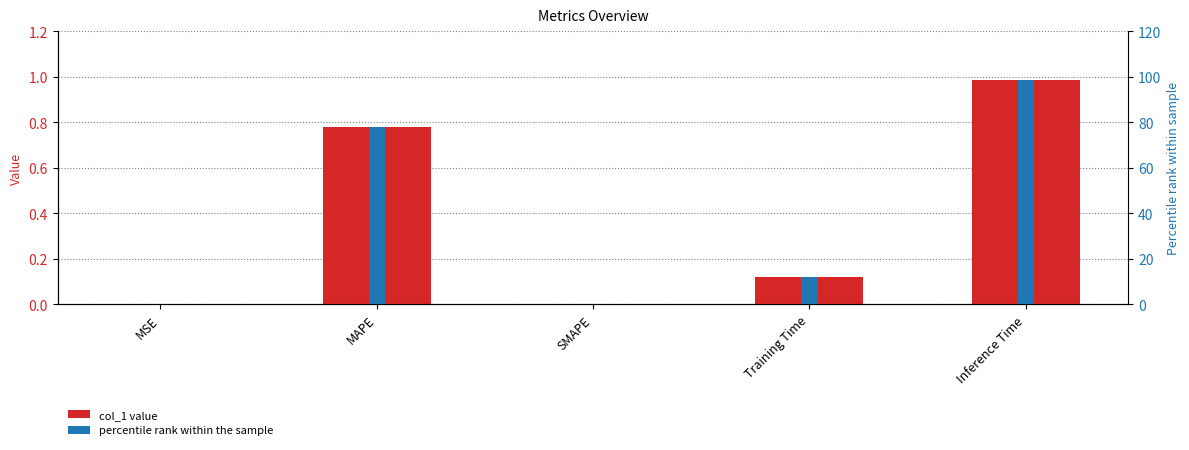

How many bars are there in each group?

2